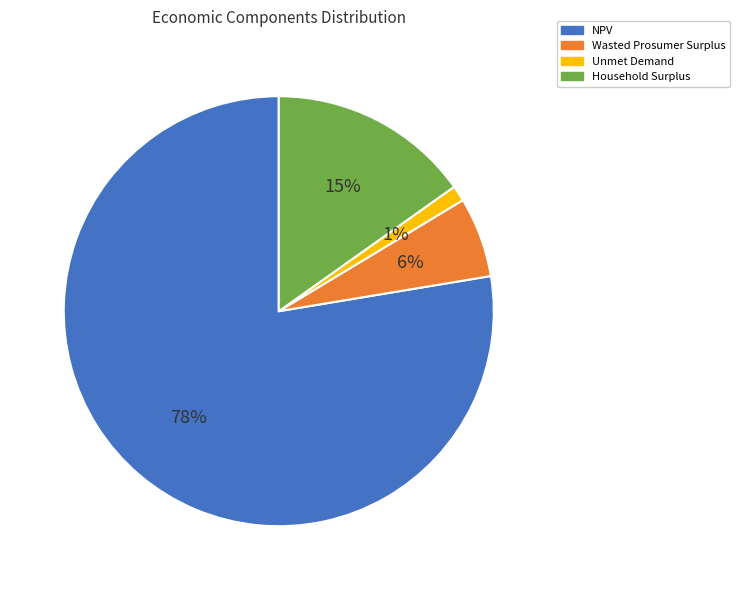

Which category has the biggest portion of the pie?

NPV